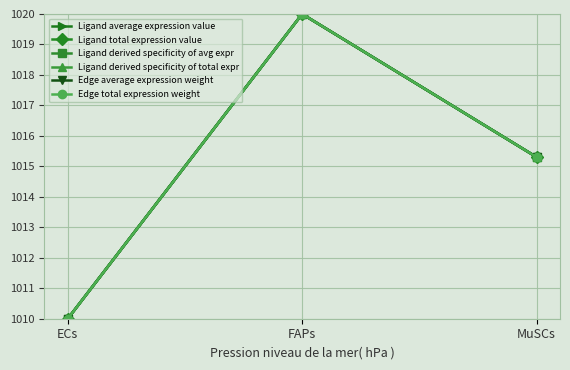

Is this an area chart (filled region under the line)?

No